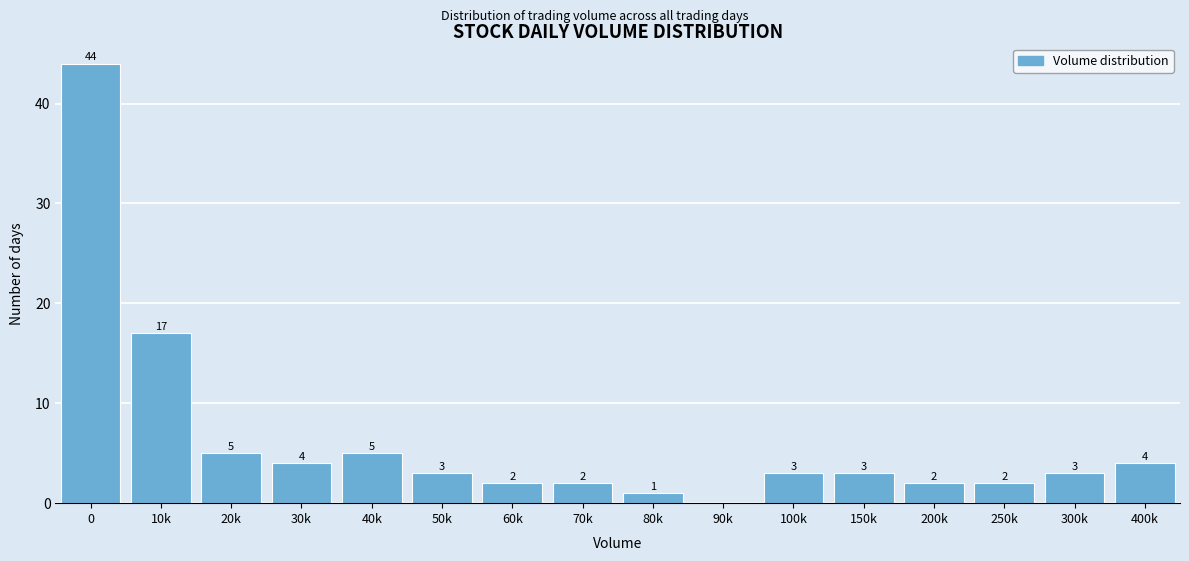

Reading left to right, transcribe all the data shown in this chart.

0=44	10k=17	20k=5	30k=4	40k=5	50k=3	60k=2	70k=2	80k=1	90k=0	100k=3	150k=3	200k=2	250k=2	300k=3	400k=4